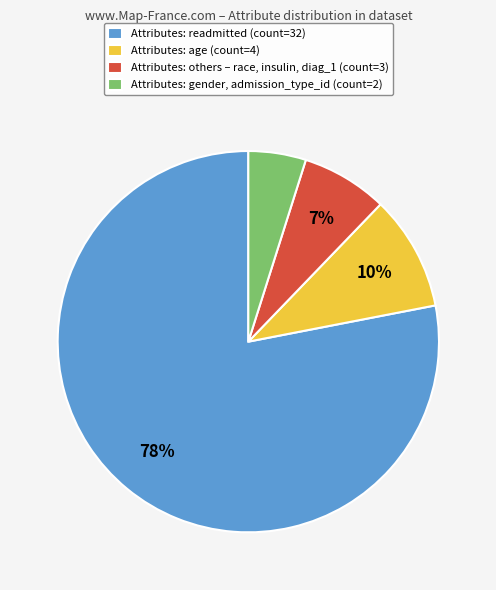

Which has a higher value, Attributes: readmitted (count=32) or Attributes: age (count=4)?

Attributes: readmitted (count=32)